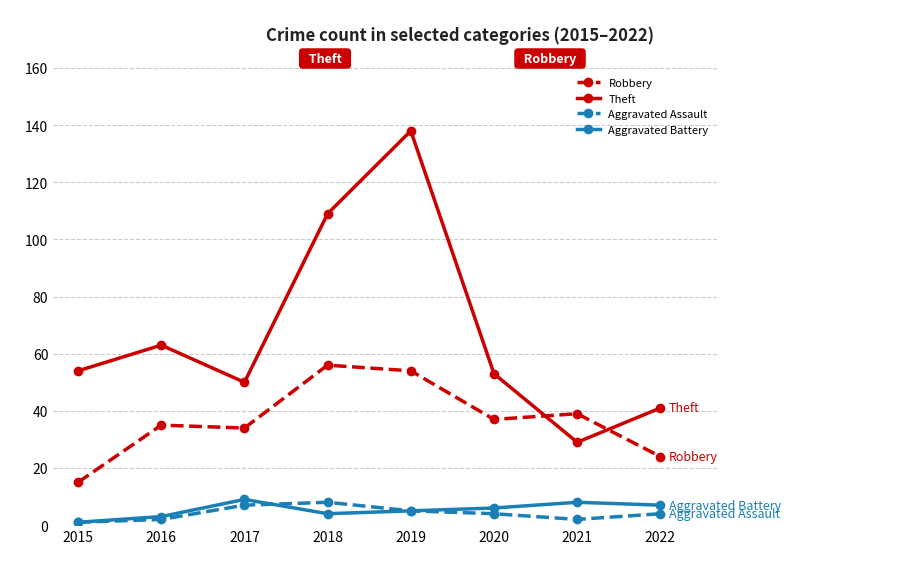

What is the value of the Theft point at the 4th from the left?

109